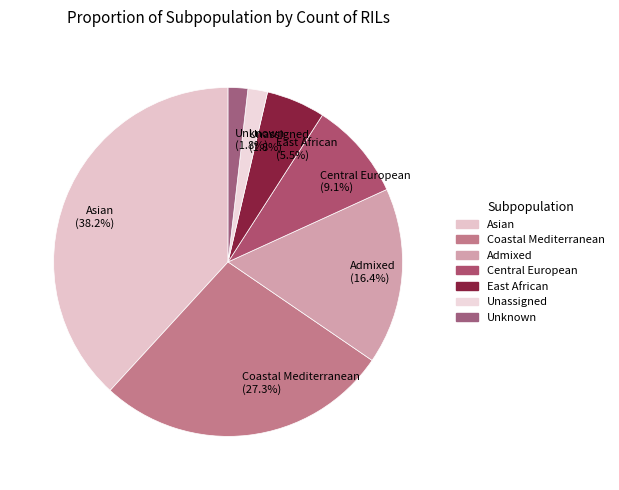

To the nearest percent, what is the combined percentage of Unknown and Unassigned?

4%